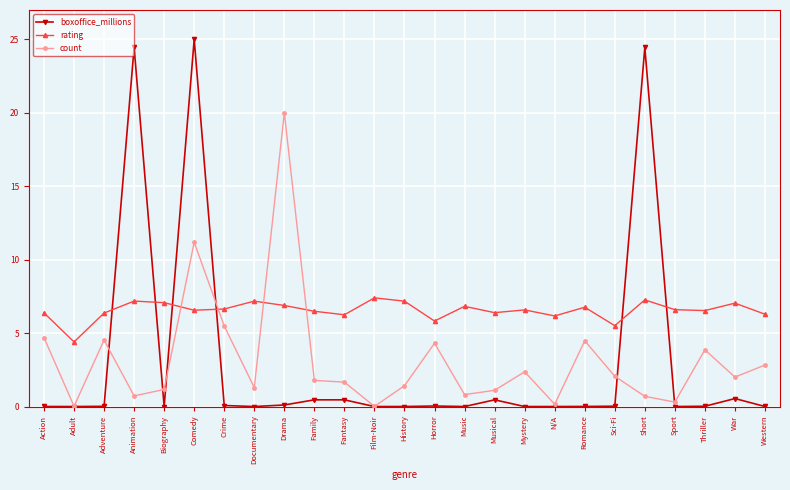

List the series in order of their peak value, lowest first.

rating, count, boxoffice_millions